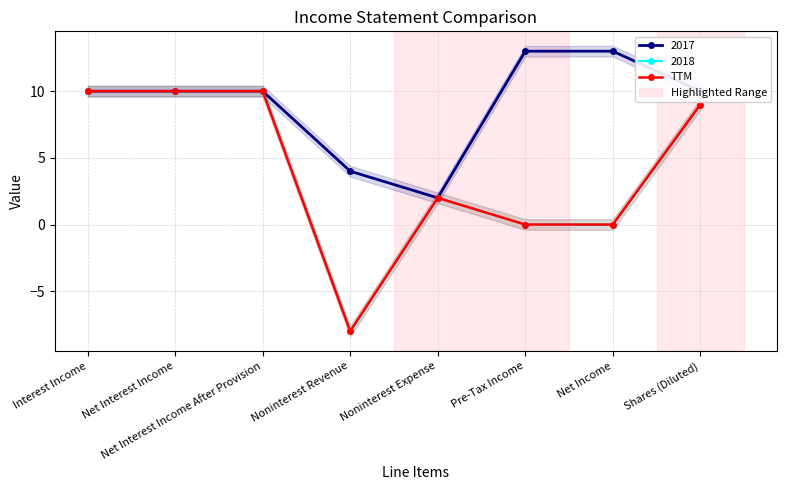

At which category does the data reach its first local peak?

Noninterest Expense